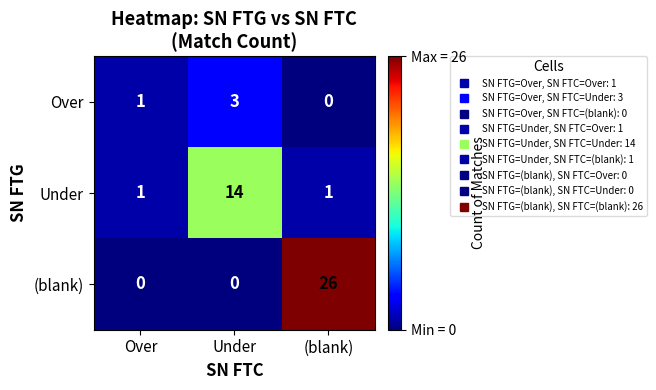

How many Over values are between 0 and 3?

3